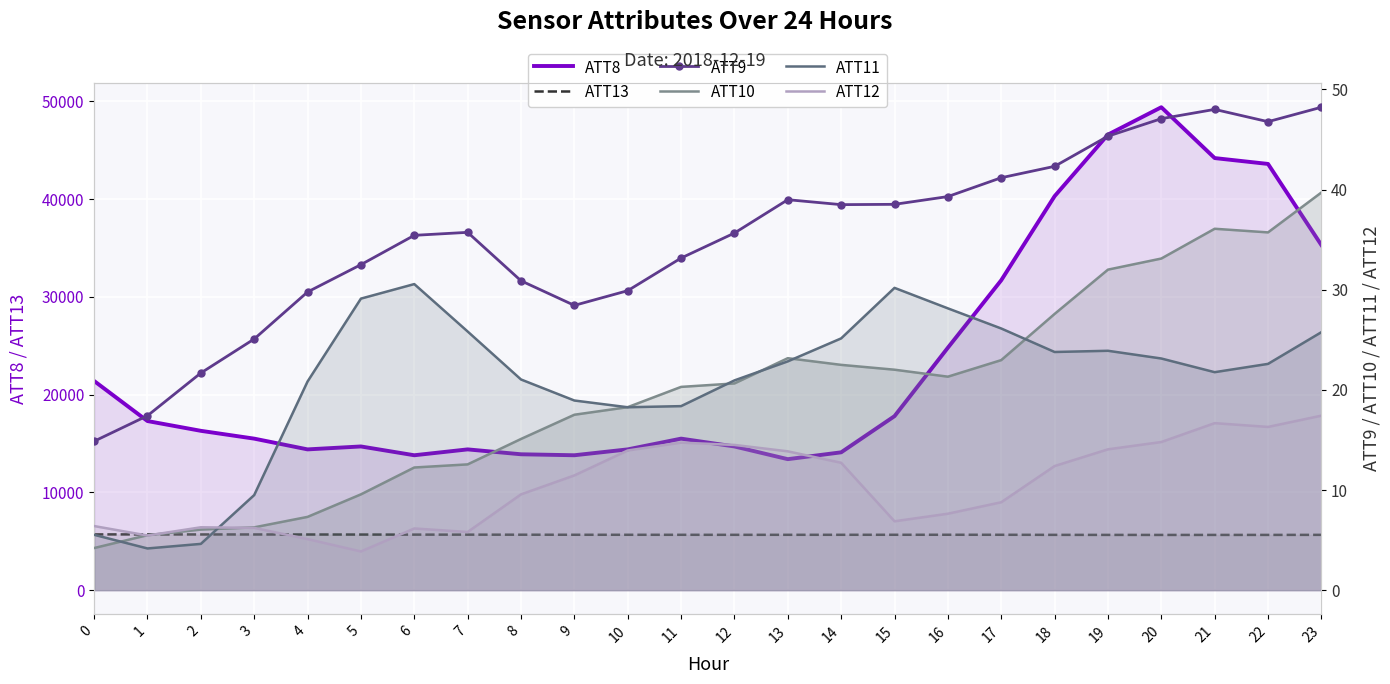

Is it true that ATT12 equals 3.0 at 4?

False